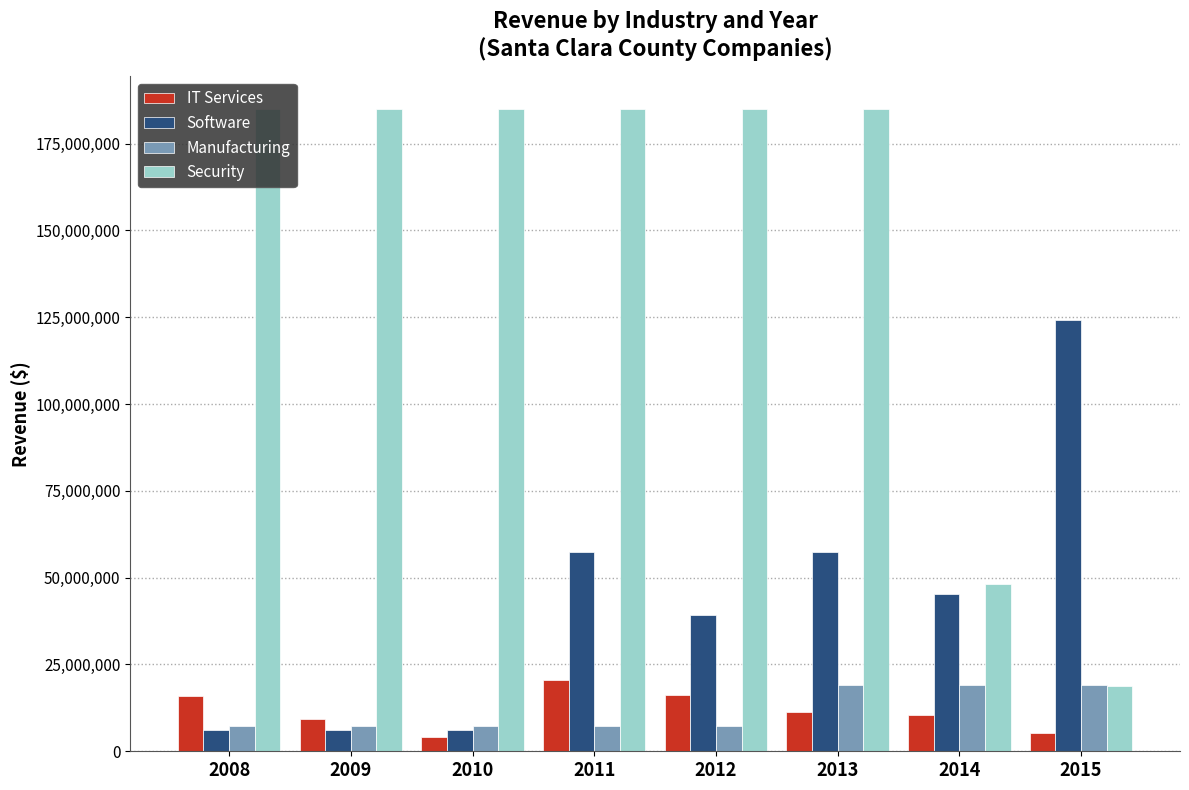

Which series has the largest total across all categories?

Security